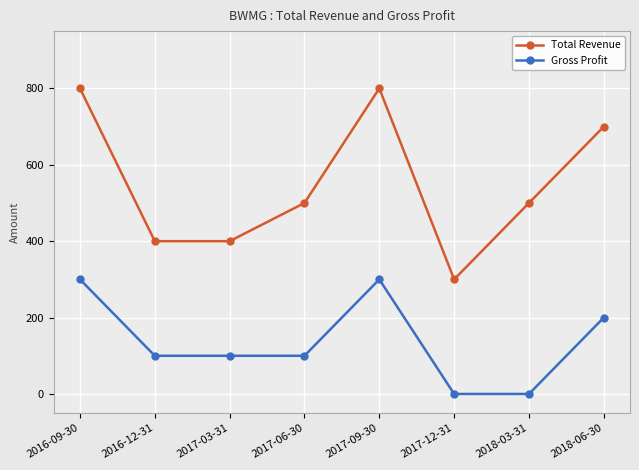

What is the difference between the Total Revenue values at 2017-12-31 and 2016-09-30?

500